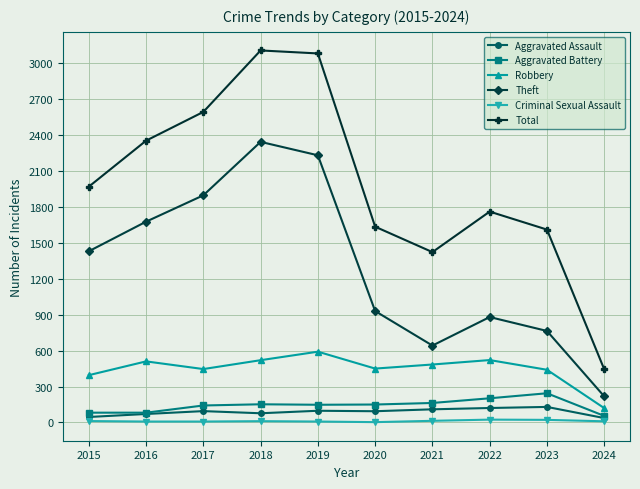

What is the maximum value for Aggravated Battery?

244